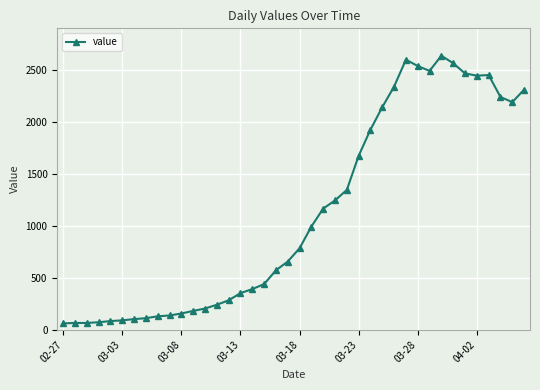

What is the maximum value shown in the chart?

2638